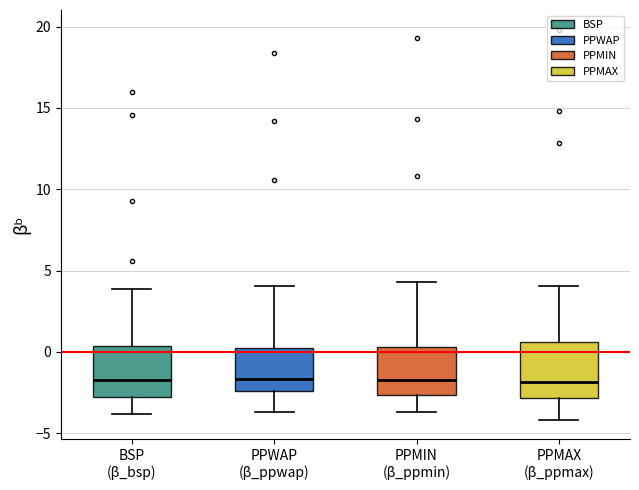

Reading left to right, read every box against the y-axis: the position of its median line, the range the box covers, and the ends of its whiskers. The values are not printed on the chart, so give them approximately, as read against the axis.

BSP (β_bsp): median -1.5, box -3.0 to 0.5, whiskers -4.0 to 4.0
PPWAP (β_ppwap): median -1.5, box -2.5 to 0.0, whiskers -3.5 to 4.0
PPMIN (β_ppmin): median -1.5, box -2.5 to 0.5, whiskers -3.5 to 4.5
PPMAX (β_ppmax): median -2.0, box -3.0 to 0.5, whiskers -4.0 to 4.0